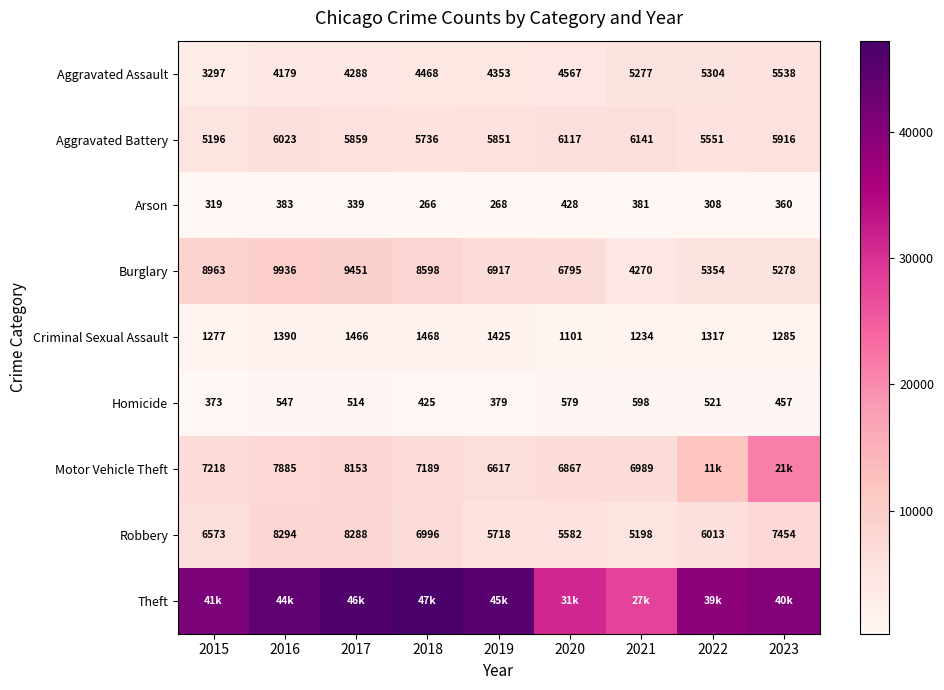

What is the smallest value displayed?

266